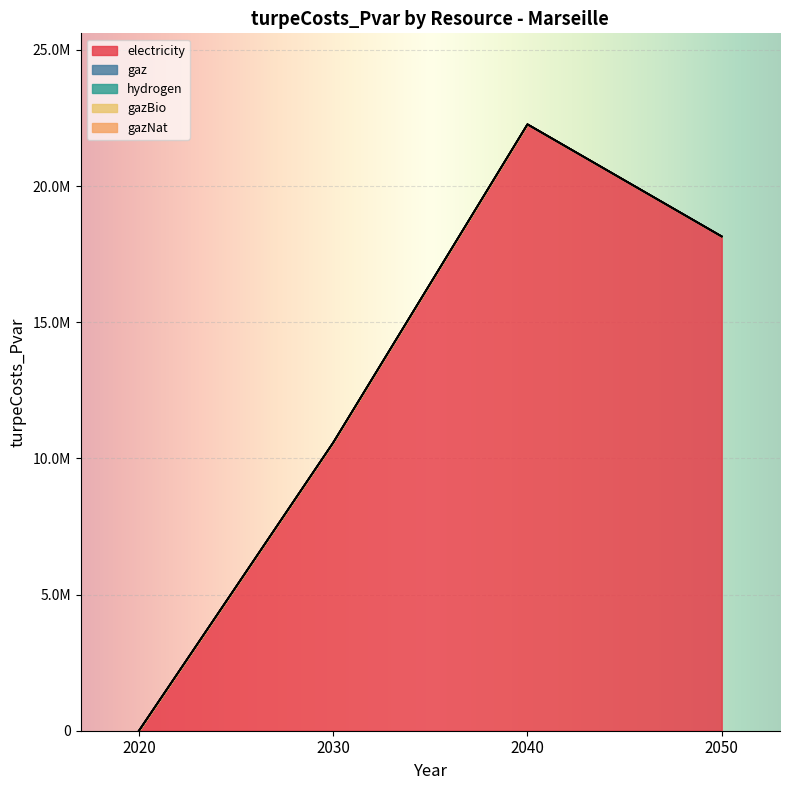

Which series has the widest spread of values?

electricity